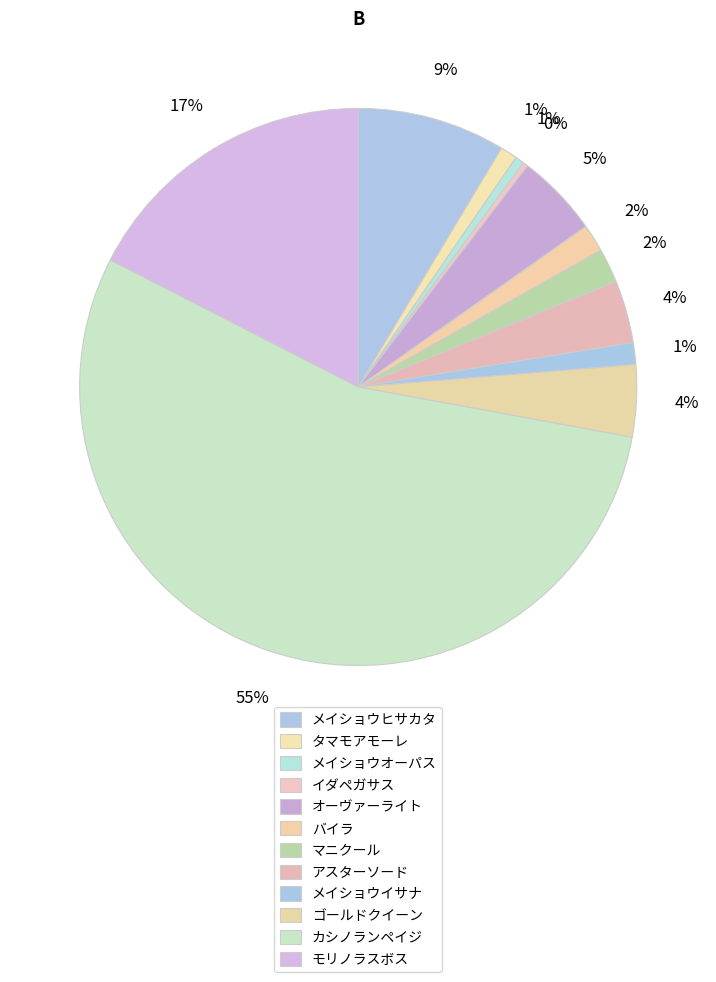

Count the number of slices in the pie.

12